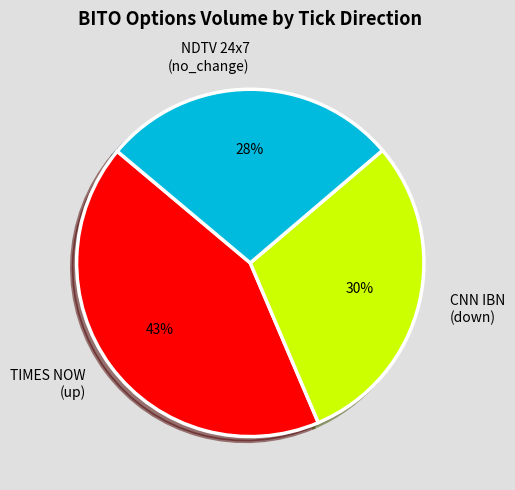

To the nearest percent, what is the average slice percentage?

33%